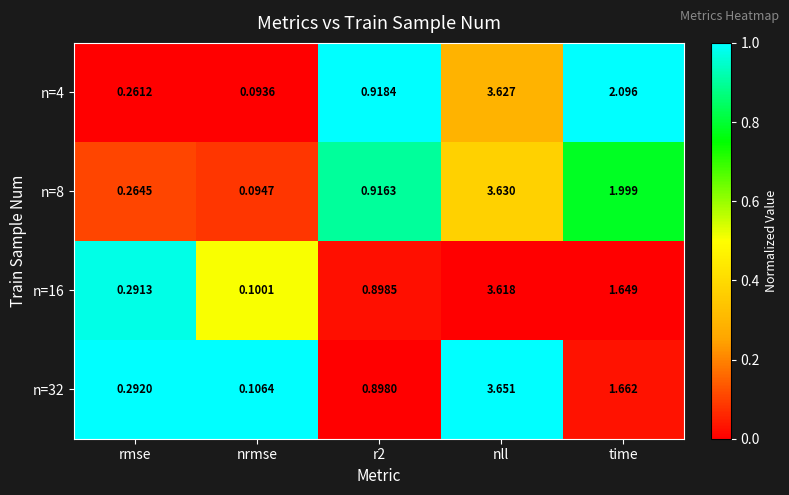

List the series in order of their peak value, highest first.

n=32, n=8, n=4, n=16